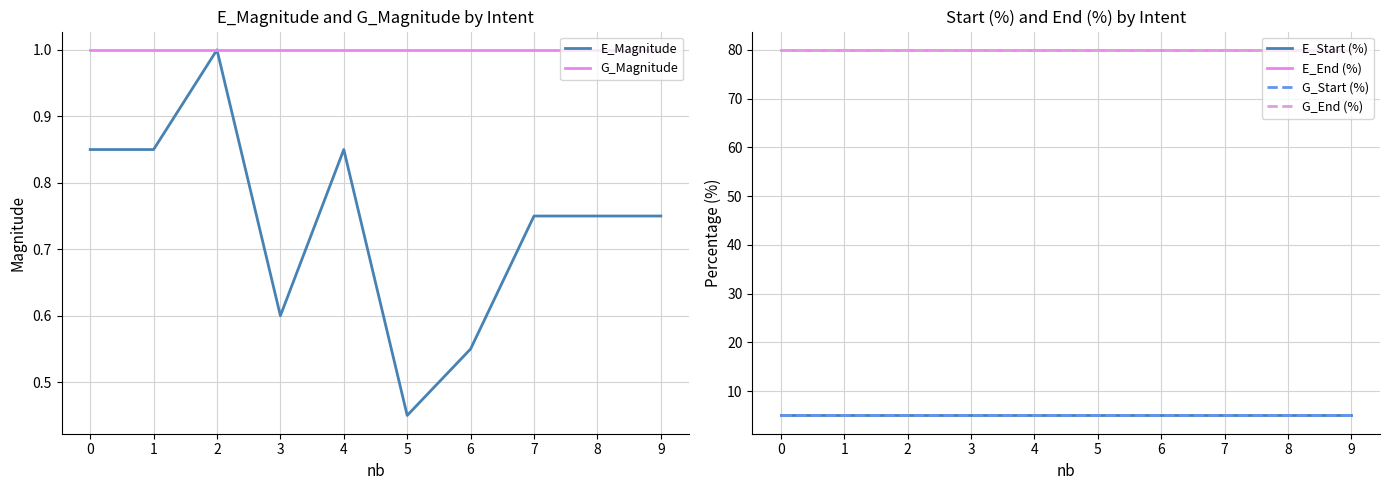

Reading left to right, extract all data points from this chart.

E_Magnitude: 0.8	0.8	1.0	0.6	0.8	0.5	0.6	0.8	0.8	0.8
G_Magnitude: 1.0	1.0	1.0	1.0	1.0	1.0	1.0	1.0	1.0	1.0
E_Start (%): 5.0	5.0	5.0	5.0	5.0	5.0	5.0	5.0	5.0	5.0
E_End (%): 80.0	80.0	80.0	80.0	80.0	80.0	80.0	80.0	80.0	80.0
G_Start (%): 5.0	5.0	5.0	5.0	5.0	5.0	5.0	5.0	5.0	5.0
G_End (%): 80.0	80.0	80.0	80.0	80.0	80.0	80.0	80.0	80.0	80.0